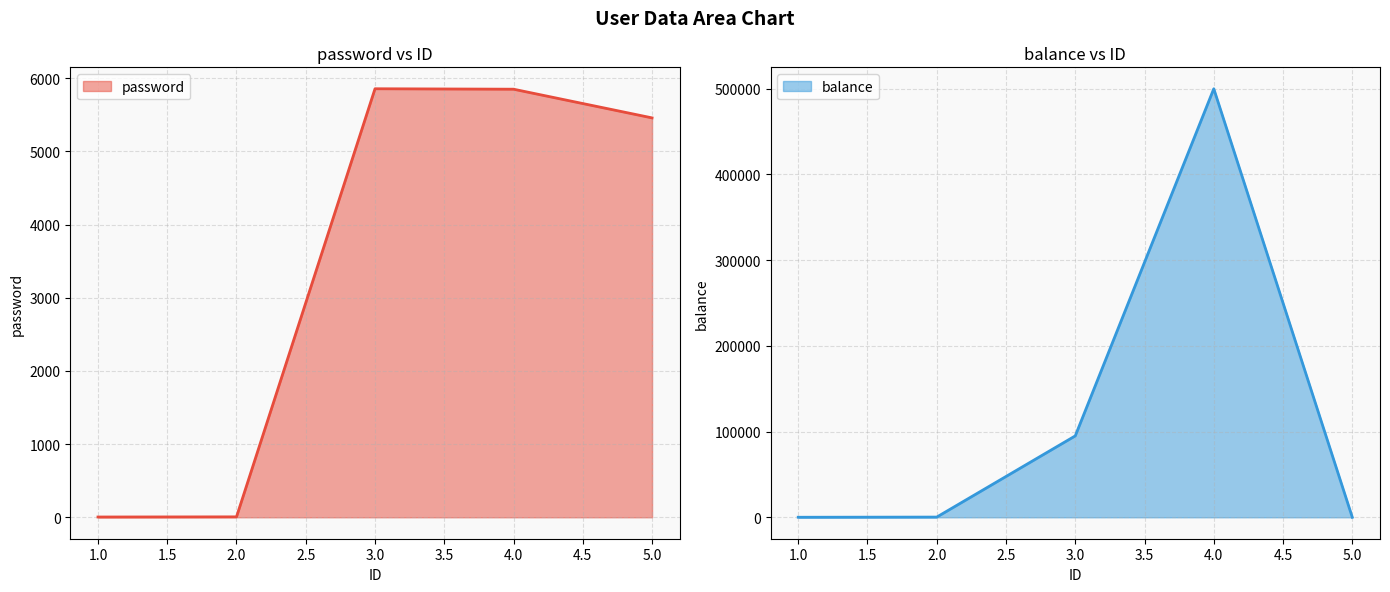

Does the chart have visible grid lines?

Yes